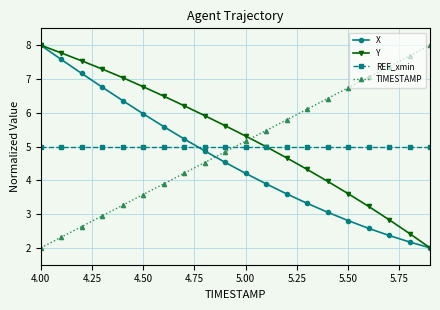

What is the value of the TIMESTAMP point at the 7th from the left?

3.9